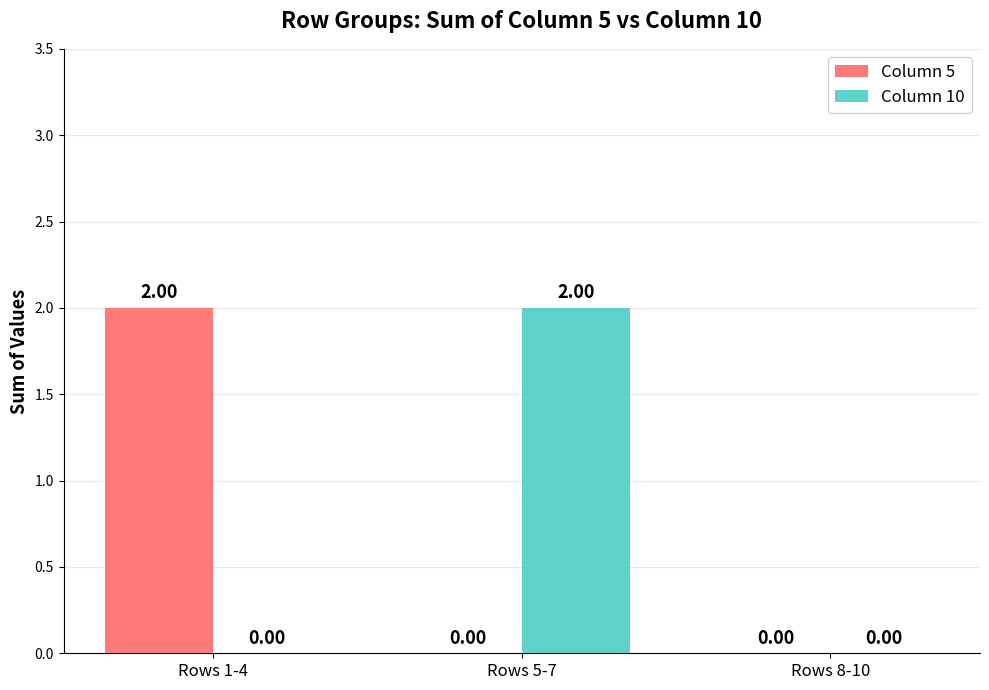

The Column 10 series shows 0 at Rows 8-10. True or false?

True